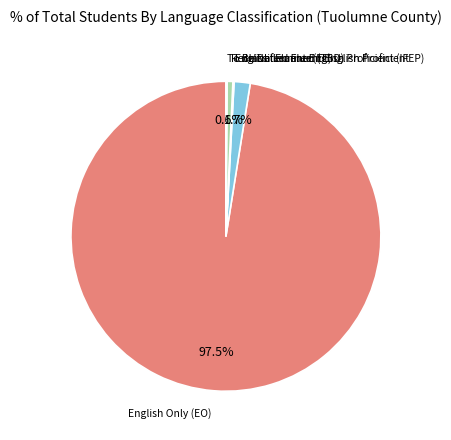

Is there a majority slice in this chart?

Yes